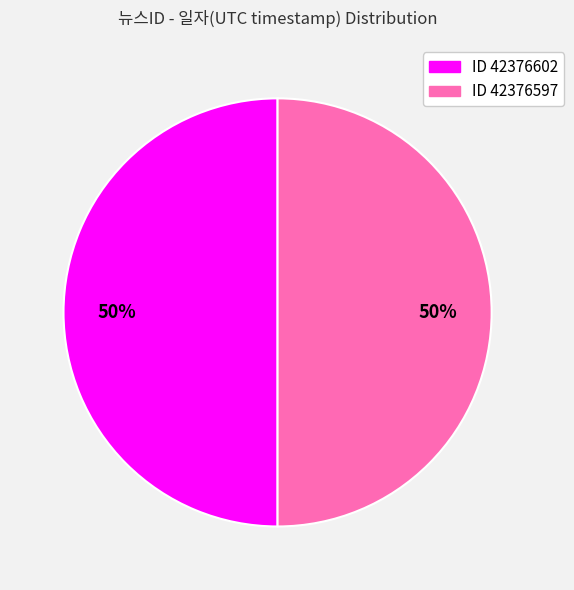

To the nearest percent, what is the average slice percentage?

50%